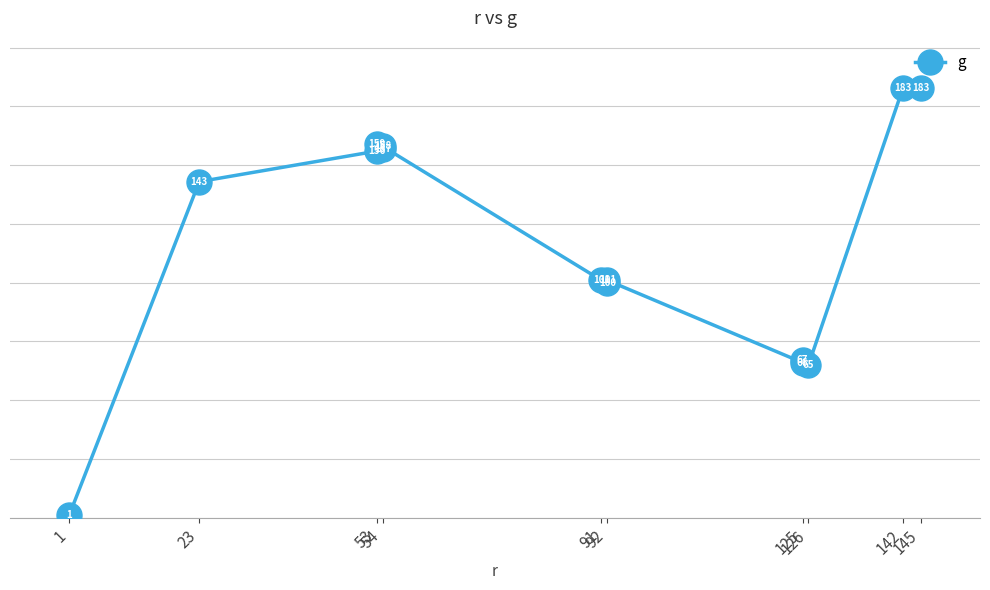

Read the value at 54, to the nearest 10.

160